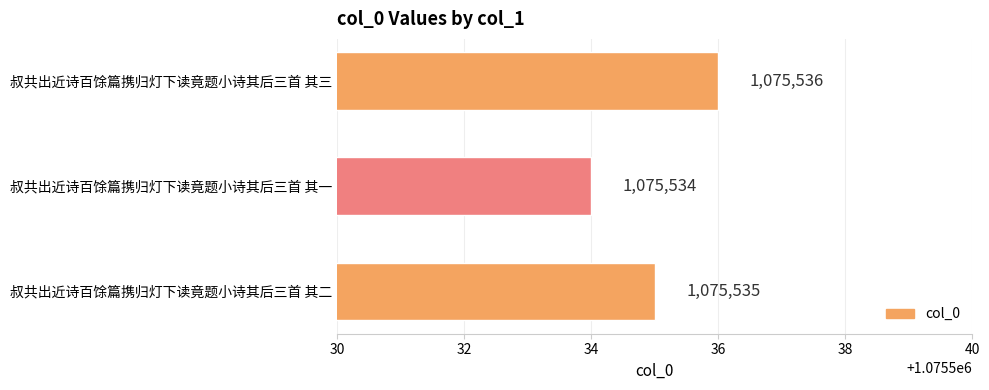

How many data points are less than 1075535?

1